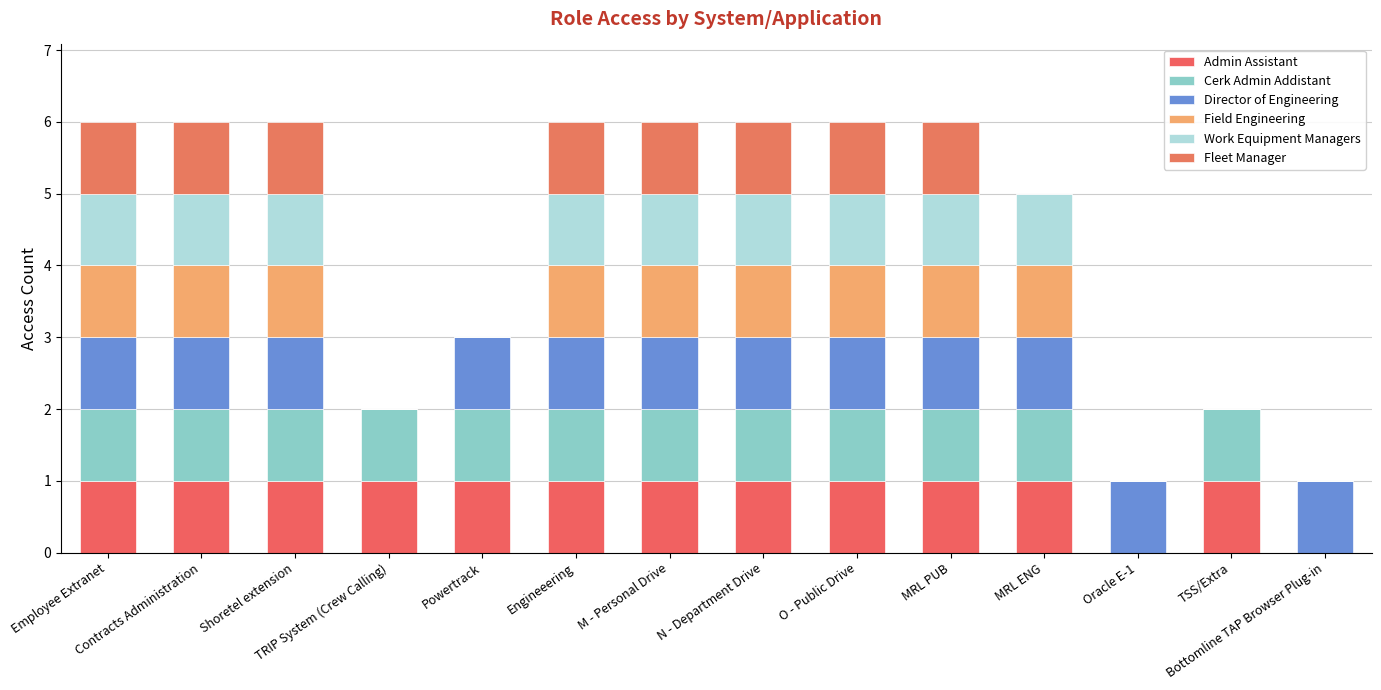

Is it true that Field Engineering equals 1 at MRL PUB?

True